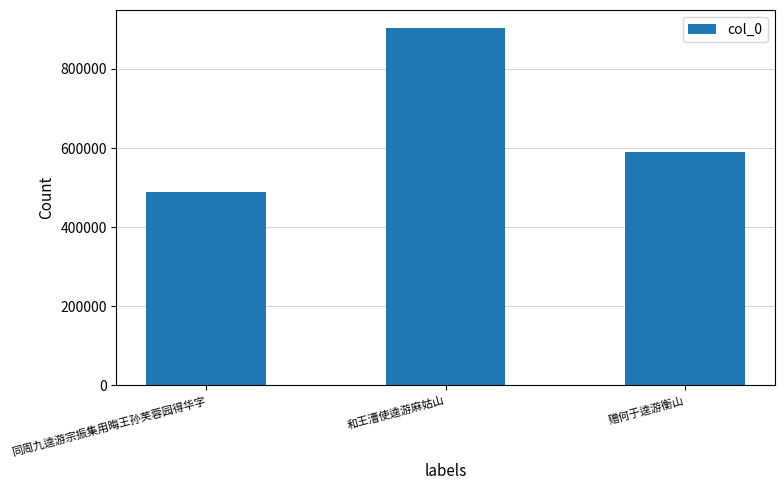

At which label does the data first exceed 591264?

和王漕使逵游麻姑山